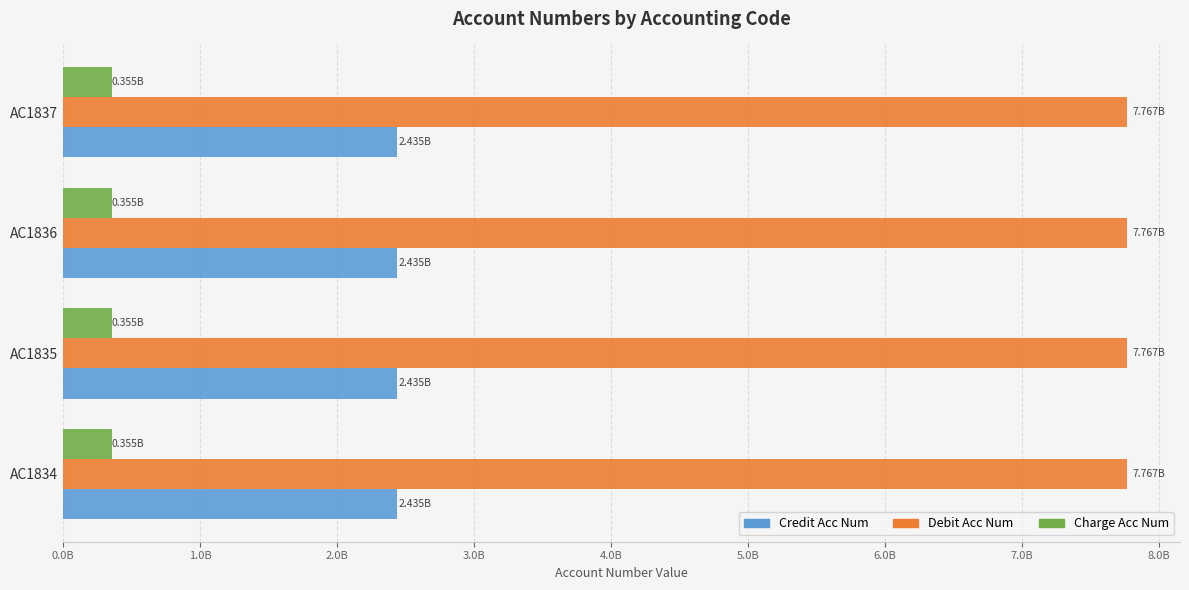

What are all the series names shown in the legend?

Credit Acc Num, Debit Acc Num, Charge Acc Num